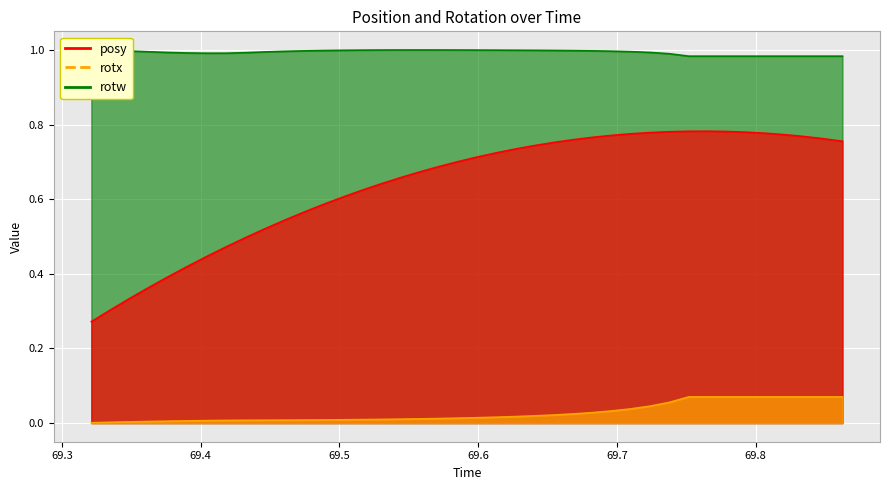

The rotw series shows 1.7 at 13. True or false?

False